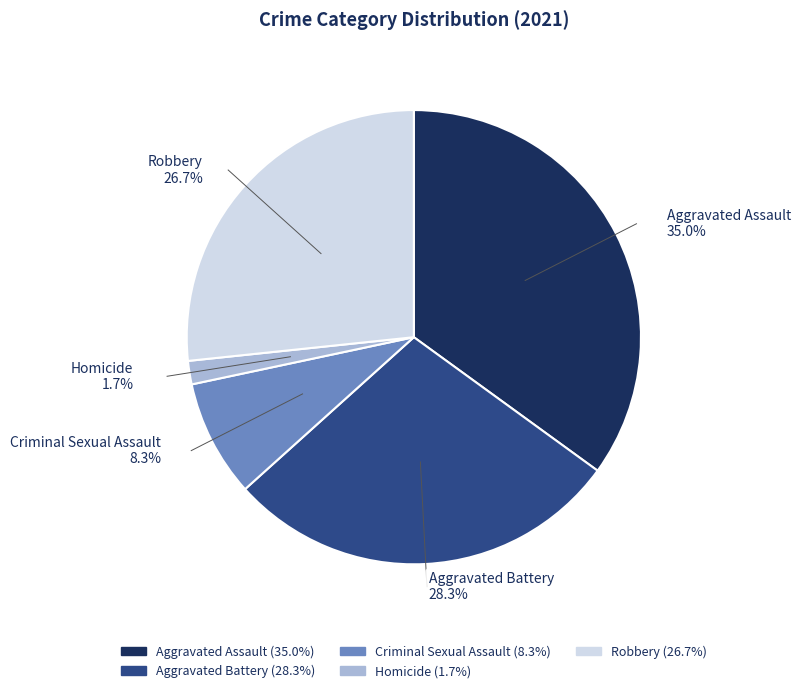

To the nearest percent, what is the difference between the Aggravated Battery and Criminal Sexual Assault slice percentages?

20%